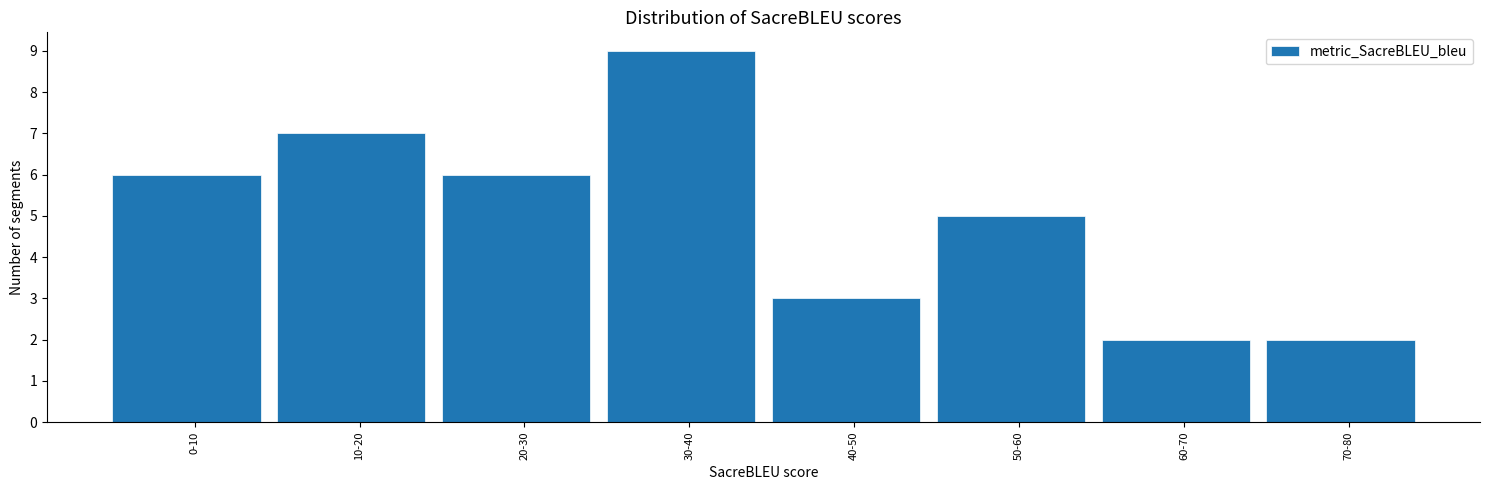

Reading right to left, list all the values displayed in this chart.

70-80=2	60-70=2	50-60=5	40-50=3	30-40=9	20-30=6	10-20=7	0-10=6